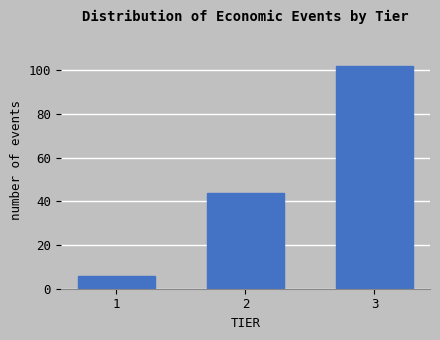

Reading left to right, transcribe all the data shown in this chart.

6	44	102